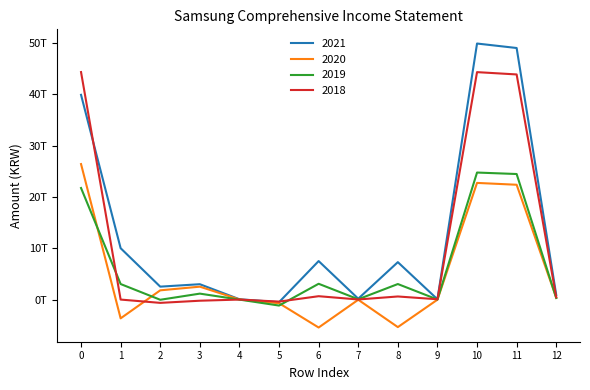

Reading right to left, extract all data points from this chart.

2021: 871837000000	49037912000000	49909749000000	50410000000	7283620000000	160163000000	7494193000000	-524606000000	51816000000	2980896000000	2508106000000	10002299000000	39907450000000
2020: 359529000000	22374398000000	22733927000000	-33406000000	-5380375000000	-48888000000	-5462669000000	-719560000000	5591000000	2502733000000	1788764000000	-3673905000000	26407832000000
2019: 288074000000	24466985000000	24755059000000	1811000000	3016499000000	48649000000	3066959000000	-1180468000000	-16896000000	1146599000000	-50765000000	3016194000000	21738865000000
2018: 450142000000	43882473000000	44332615000000	47079000000	590638000000	6688000000	644405000000	-410151000000	-10631000000	-235865000000	-656647000000	-12242000000	44344857000000